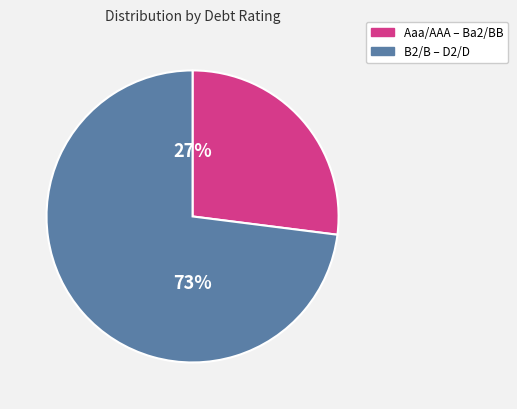

How many slices are in this pie chart?

2